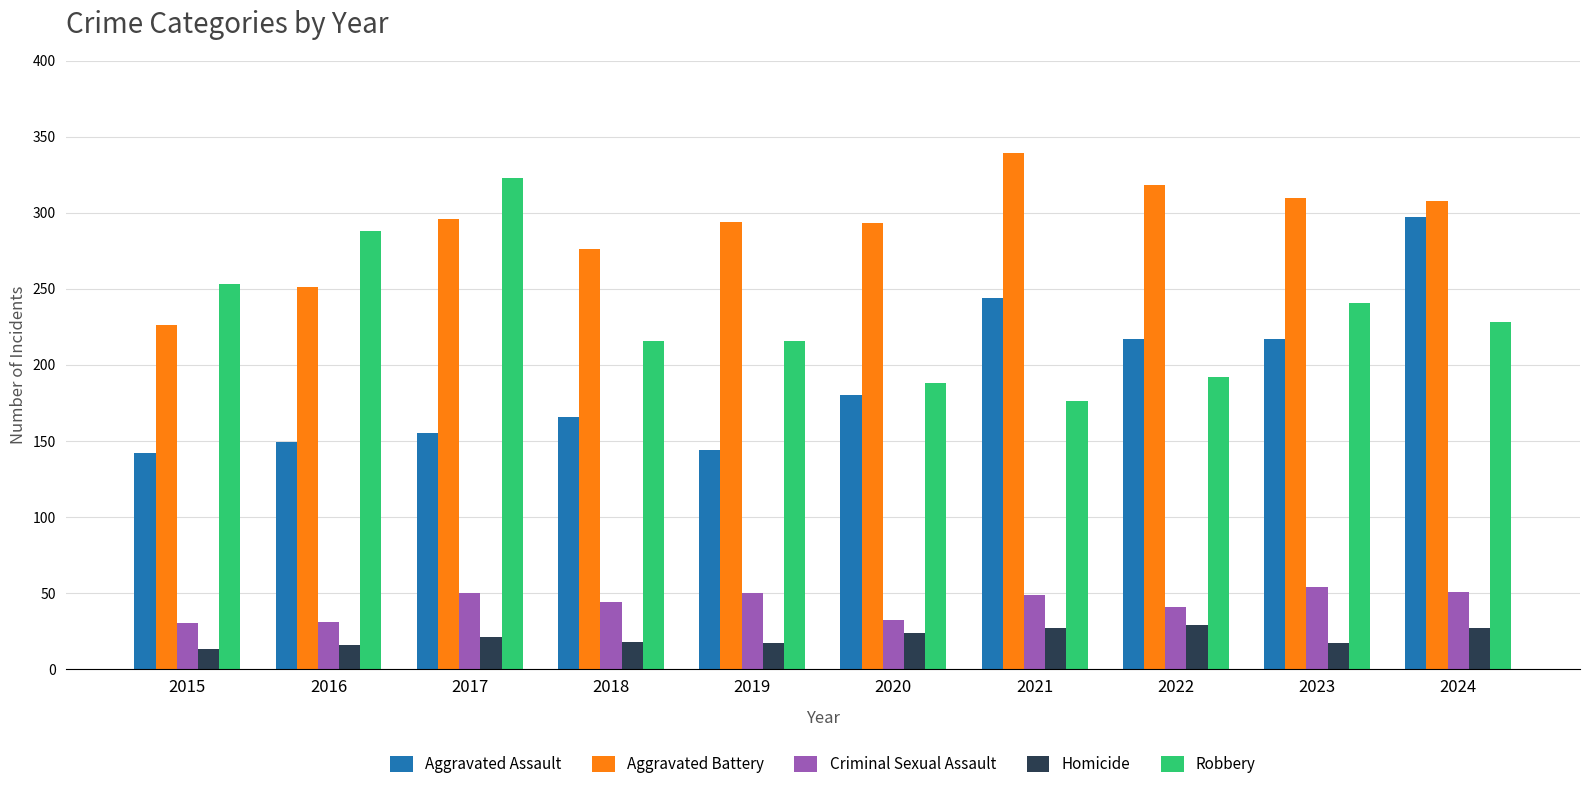

True or false: Aggravated Battery has a value of 485 at 2022.

False